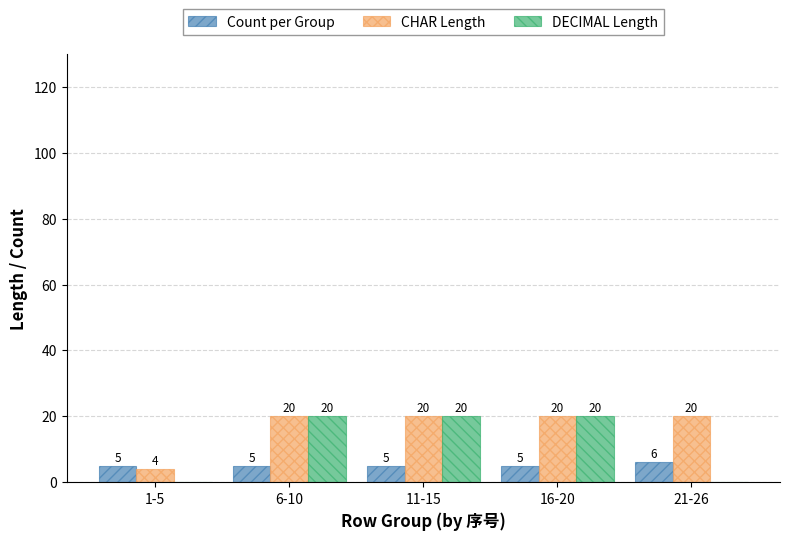

True or false: DECIMAL Length has a value of 0 at 1-5.

True